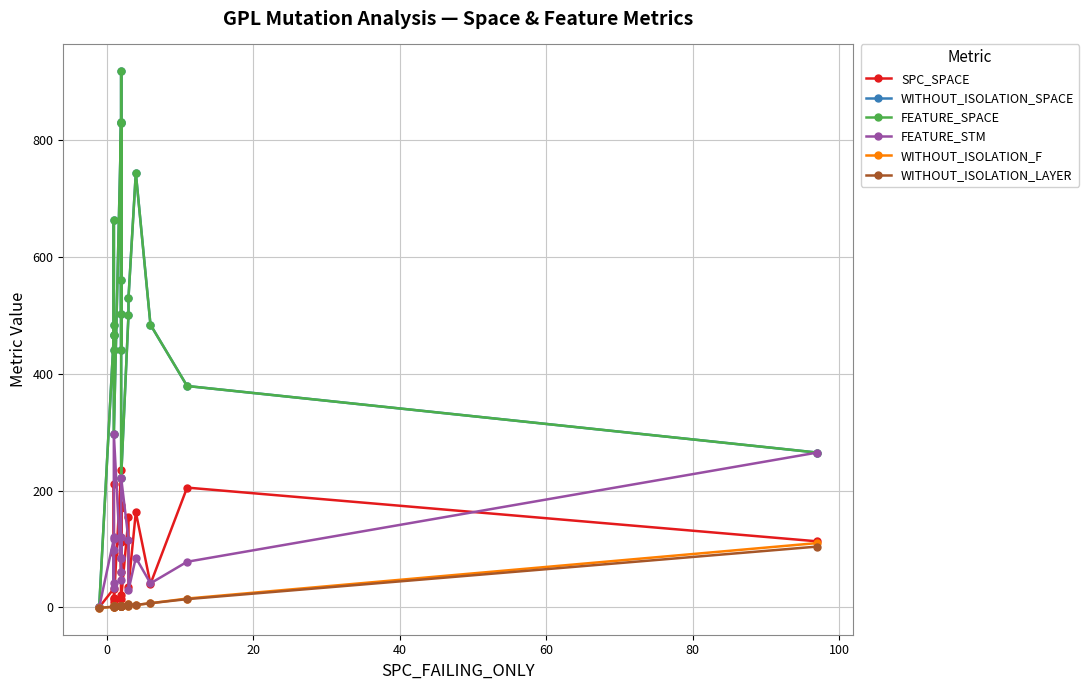

Does the chart have visible grid lines?

Yes